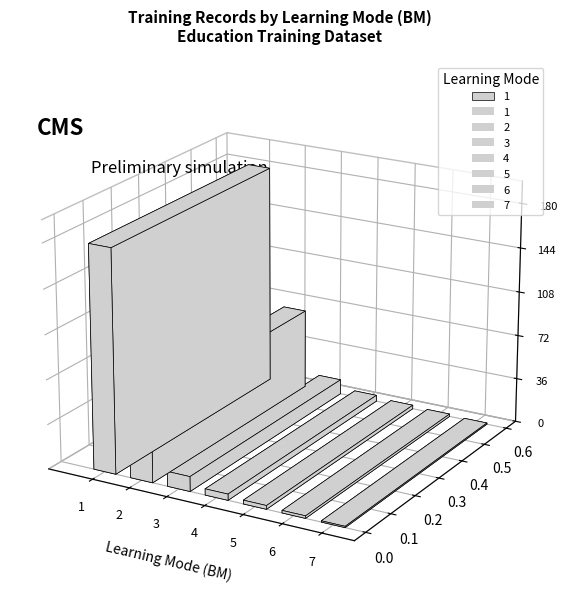

Which label corresponds to the smallest value in the chart?

7